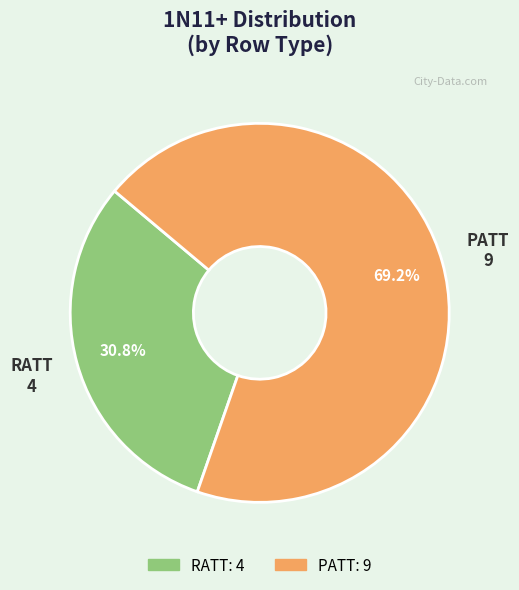

Which category has the smallest portion of the pie?

RATT